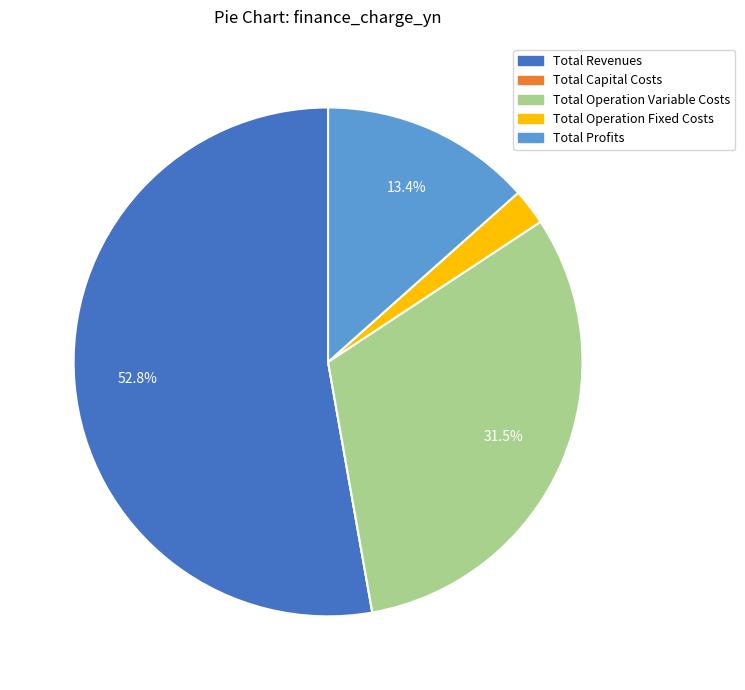

Is the sum of Total Operation Fixed Costs and Total Revenues greater than half?

Yes